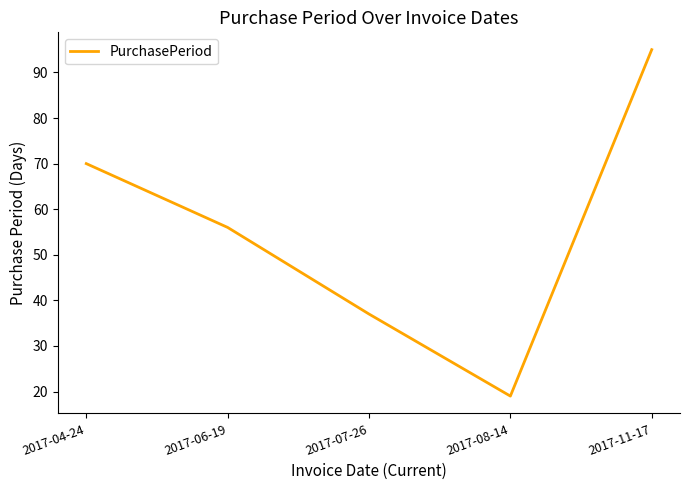

What is the maximum value shown in the chart?

95